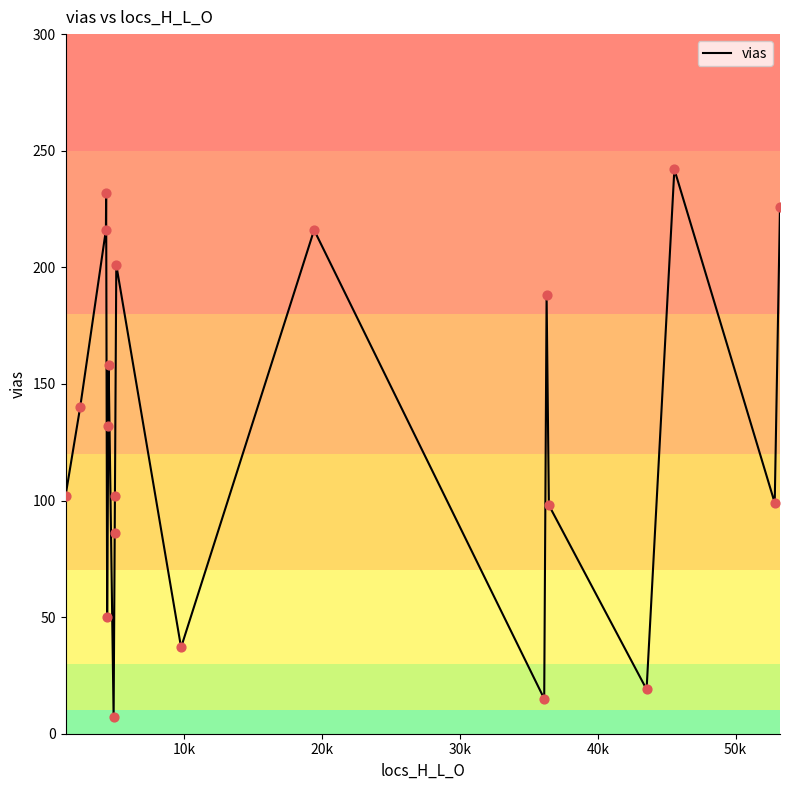

What is the difference between the maximum and minimum values?

235